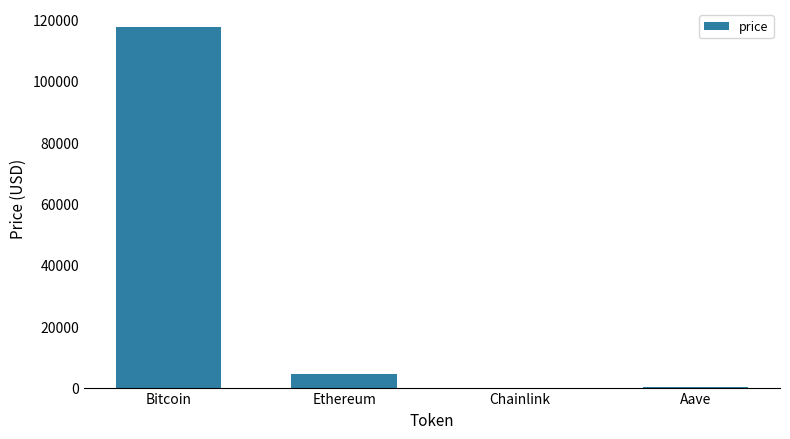

Does the chart contain stacked bars?

No